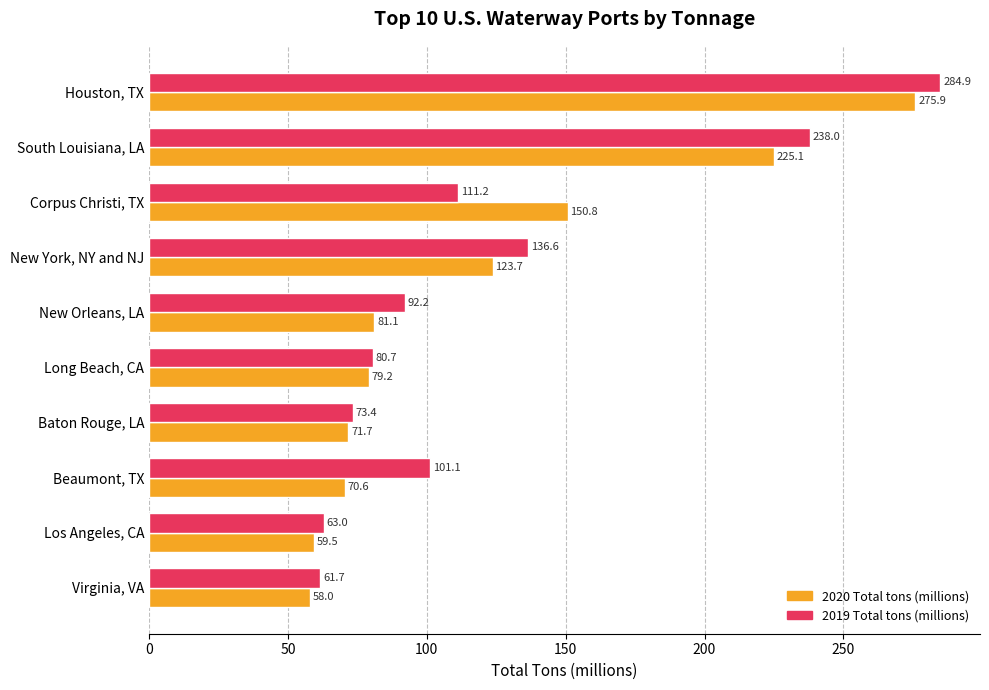

Rank the series by their maximum value, from highest to lowest.

2019 Total tons (millions), 2020 Total tons (millions)